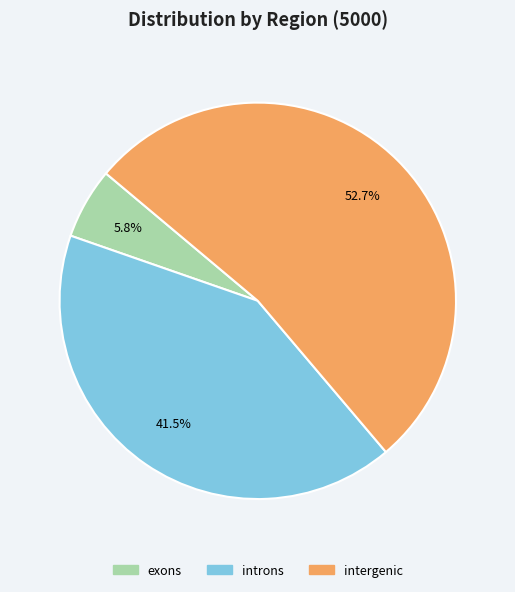

Combined, what portion of the pie is introns and exons?

47.3%